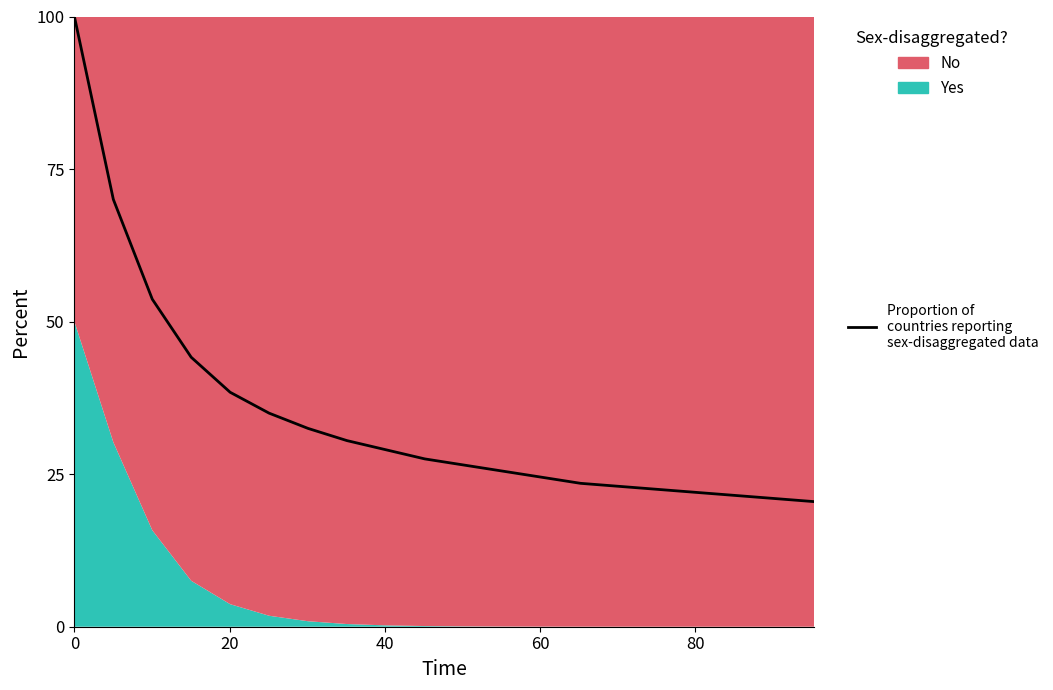

Reading left to right, what are all the values shown in this chart?

100.0	70.0	53.7	44.2	38.4	35.0	32.5	30.5	29.0	27.5	26.5	25.5	24.5	23.5	23.0	22.5	22.0	21.5	21.0	20.5